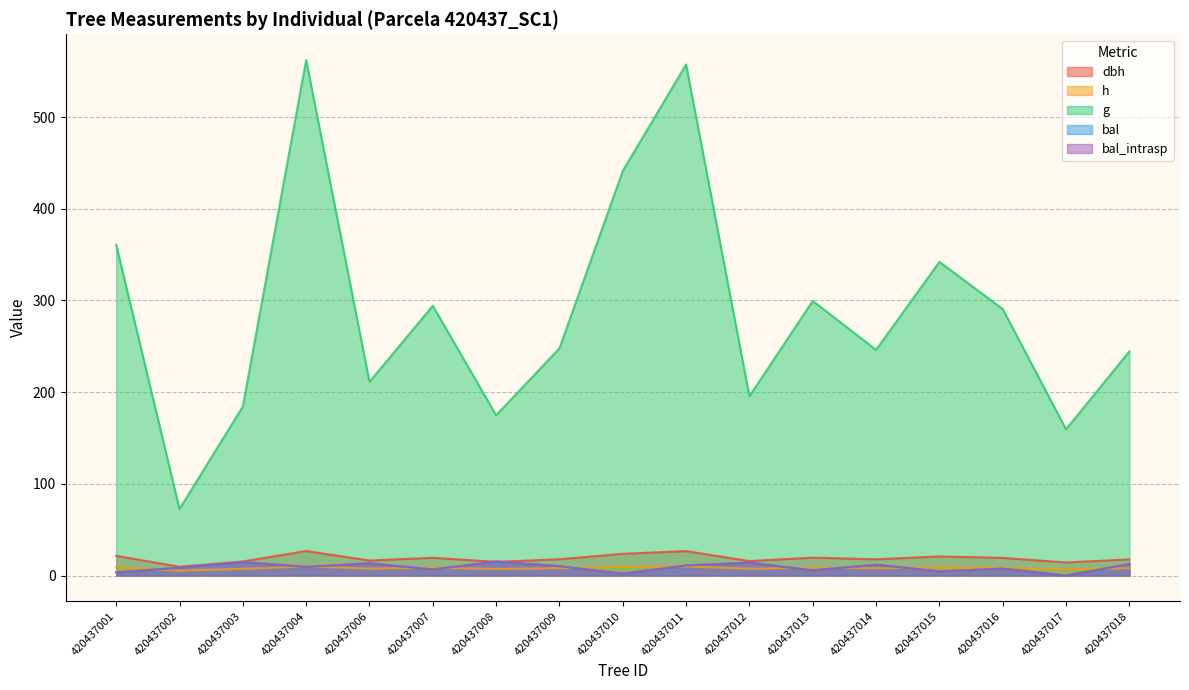

How many interior local valleys does the h series have?

6